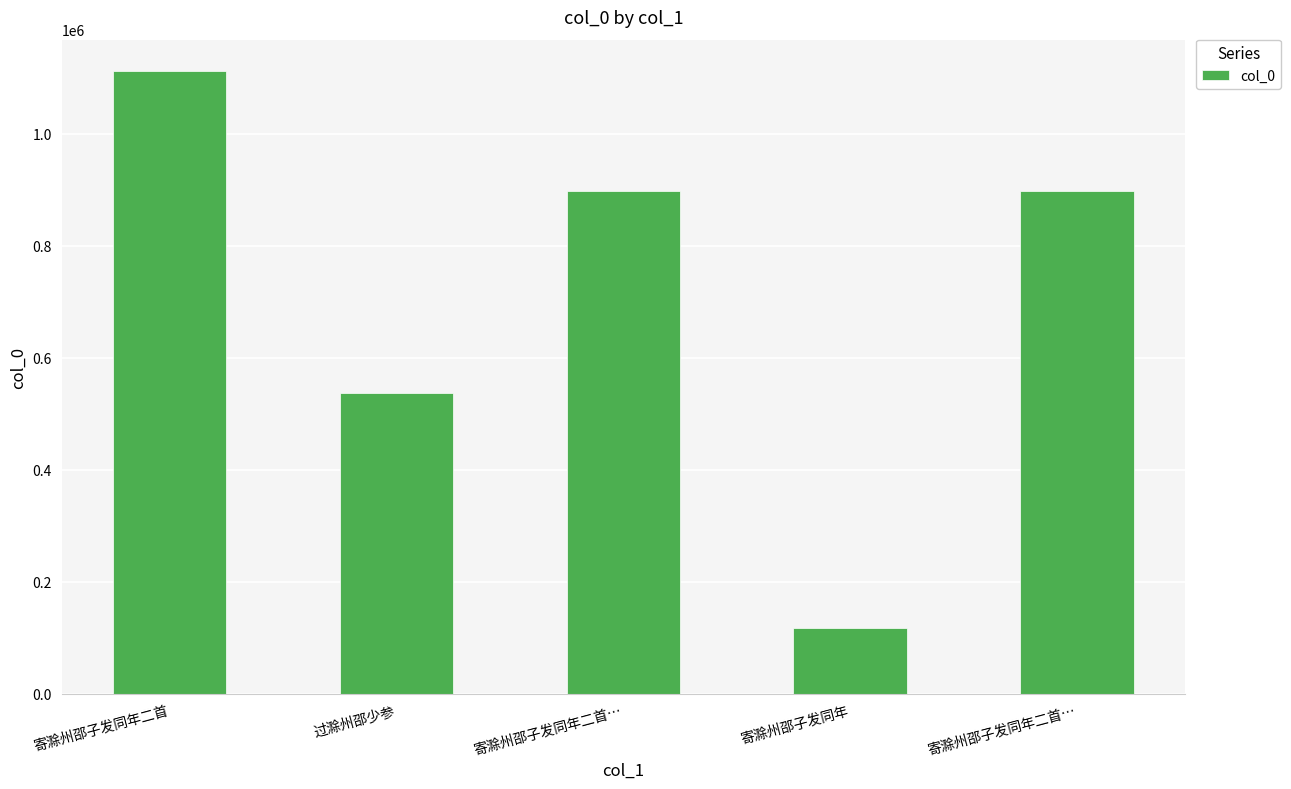

What is the sum of all values?

3561667